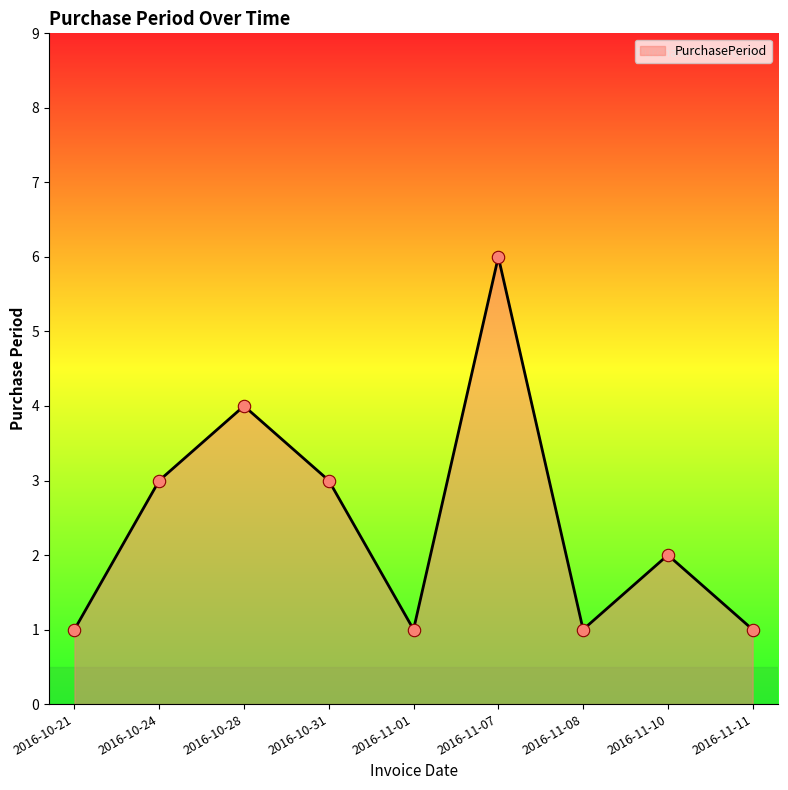

What is the ratio of the value at 2016-11-10 to the value at 2016-10-24?

0.7